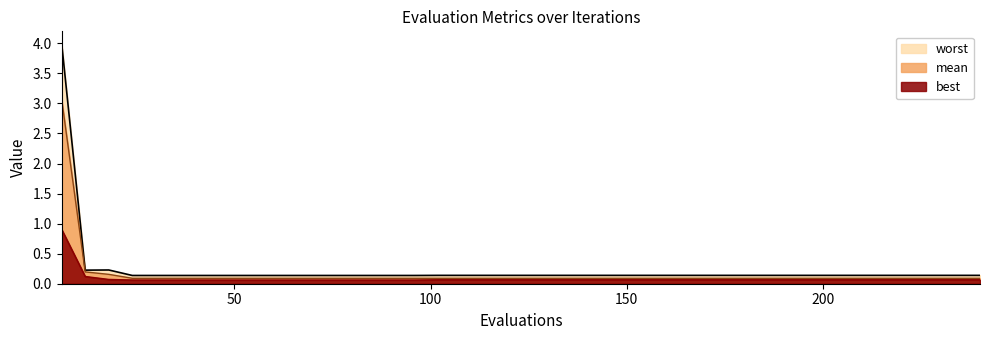

List the labels in order of worst value, smallest first.

24, 30, 36, 42, 48, 54, 60, 66, 72, 78, 84, 90, 96, 102, 108, 114, 120, 126, 132, 138, 144, 150, 156, 162, 168, 174, 180, 186, 192, 198, 204, 210, 216, 222, 228, 234, 240, 12, 18, 6